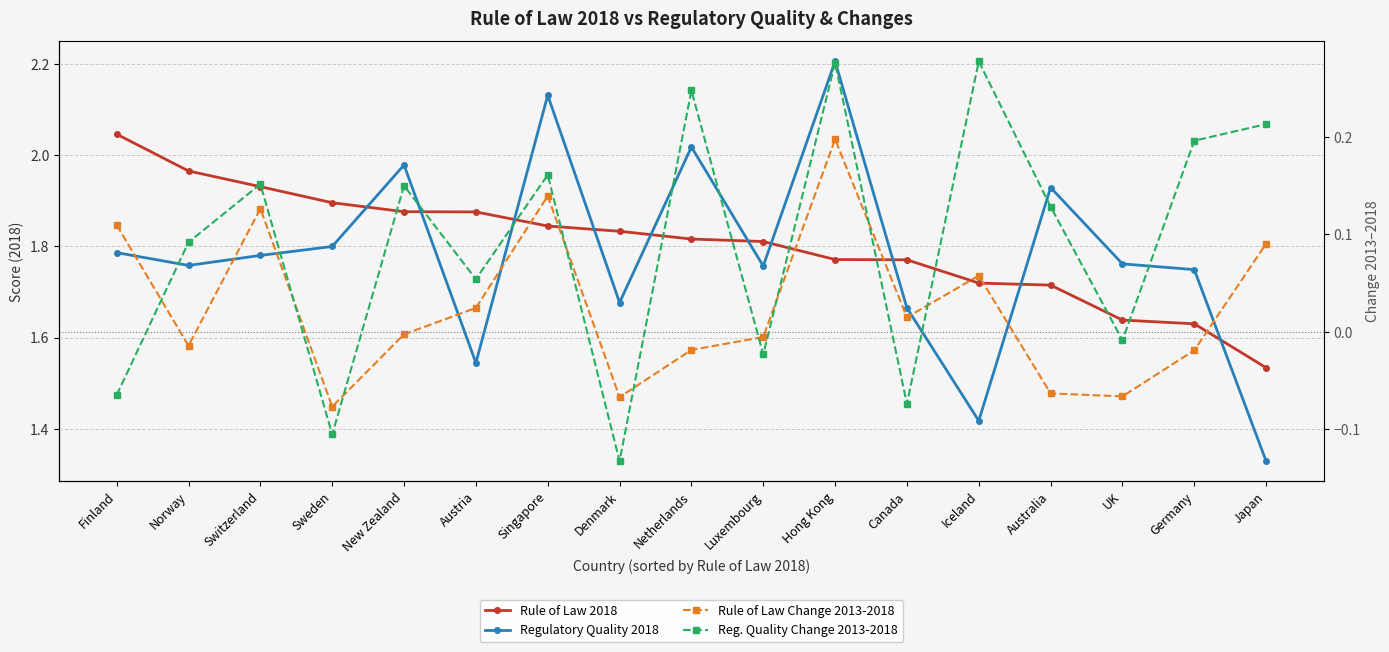

How many lines are shown in the chart?

4